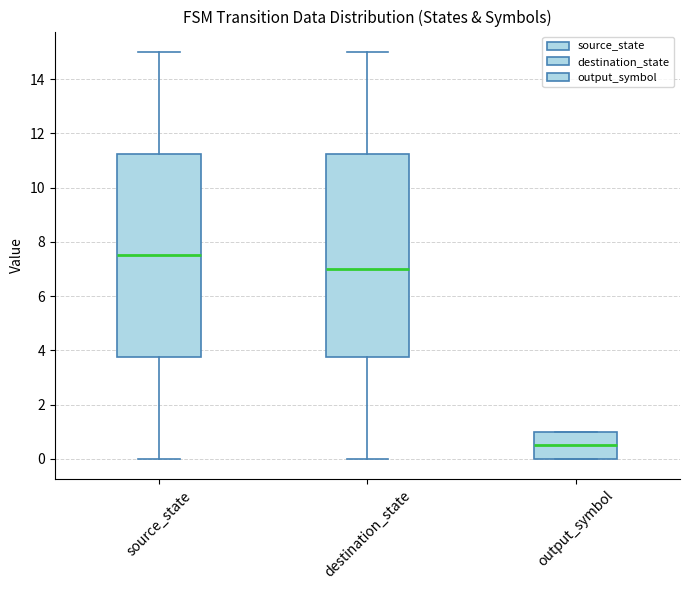

Reading left to right, transcribe this box plot: for each box, give where its median line is, the range the box spans, and where its two whiskers end, as read against the y-axis. The values are not printed on the chart, so give them approximately, as read against the axis.

source_state: median 7.6, box 3.8 to 11.2, whiskers 0.0 to 15.0
destination_state: median 7.0, box 3.8 to 11.2, whiskers 0.0 to 15.0
output_symbol: median 0.6, box 0.0 to 1.0, whiskers 0.0 to 1.0